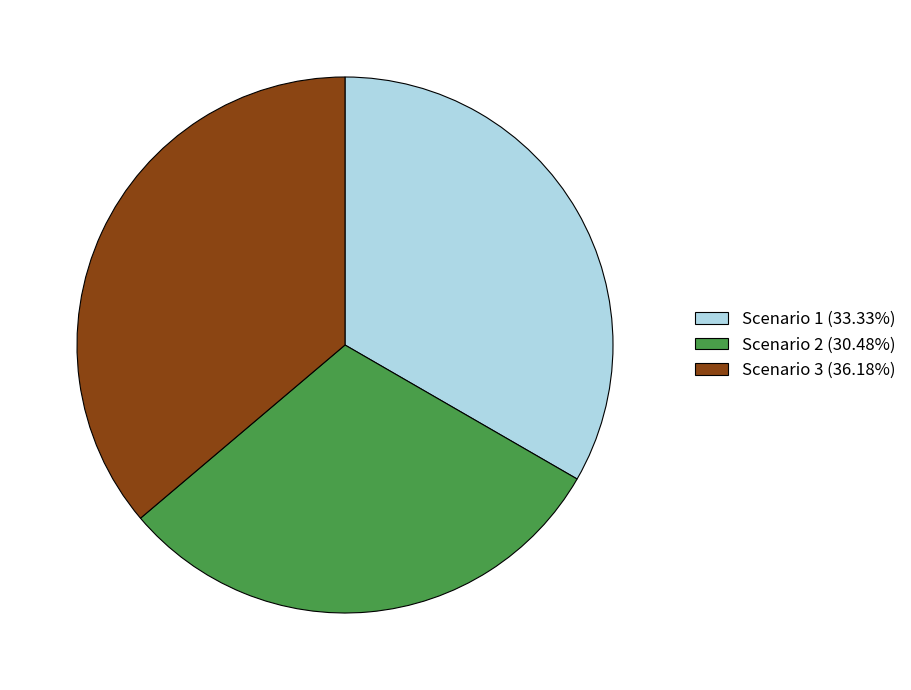

Is it true that Scenario 2 is 18% of the pie?

False